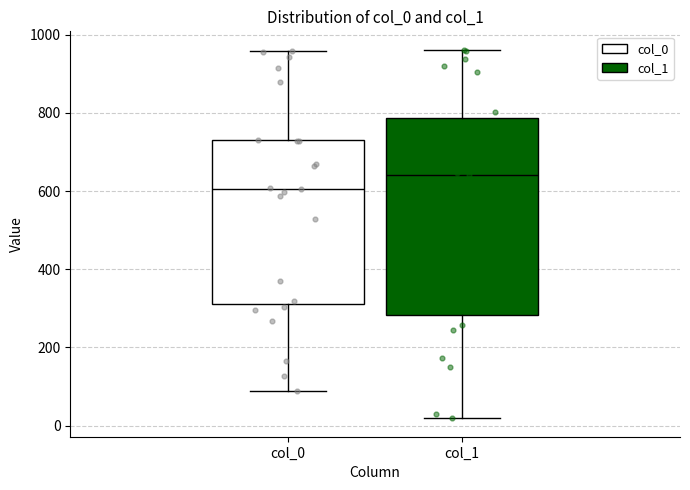

Comparing the boxes themselves (not the whiskers), which one is the tallest?

col_1